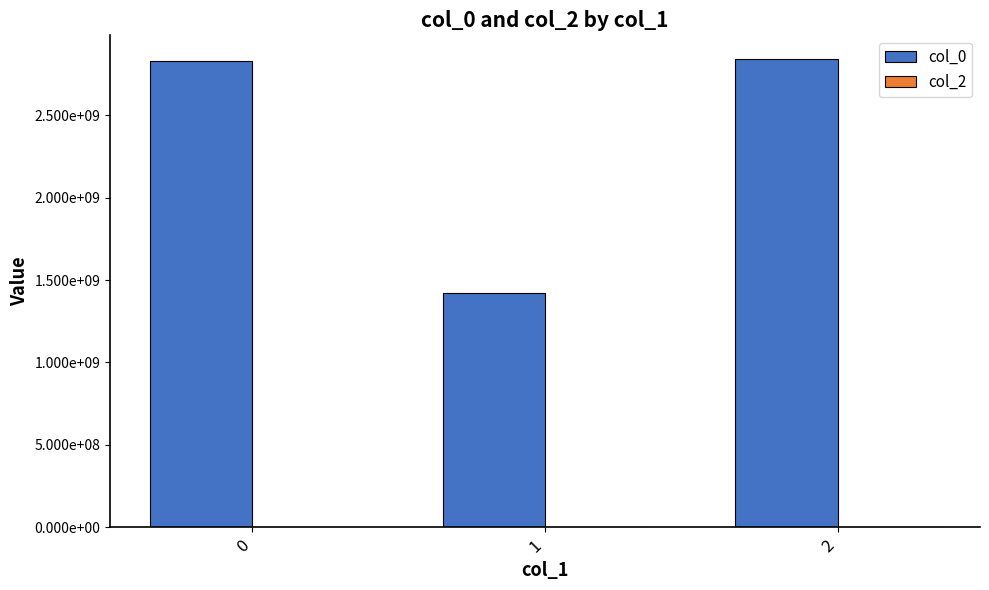

Does the chart contain any negative values?

No